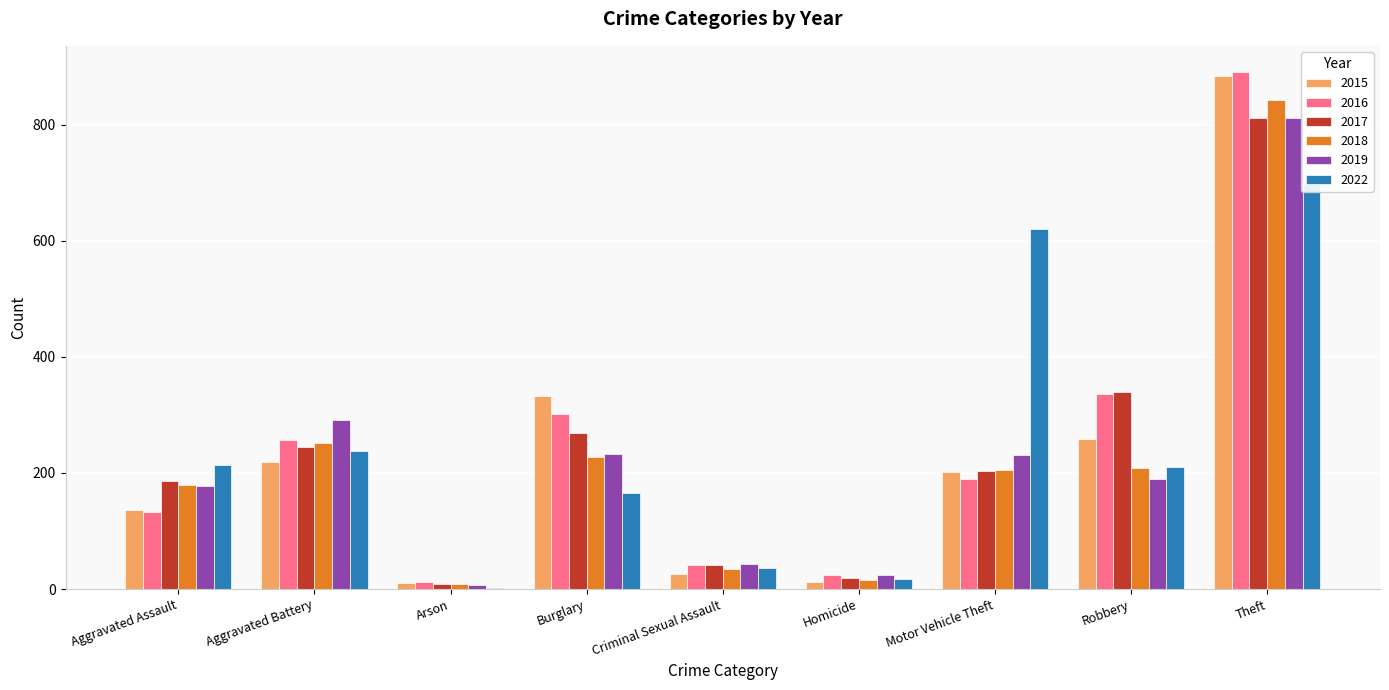

What position from the right is Arson?

7